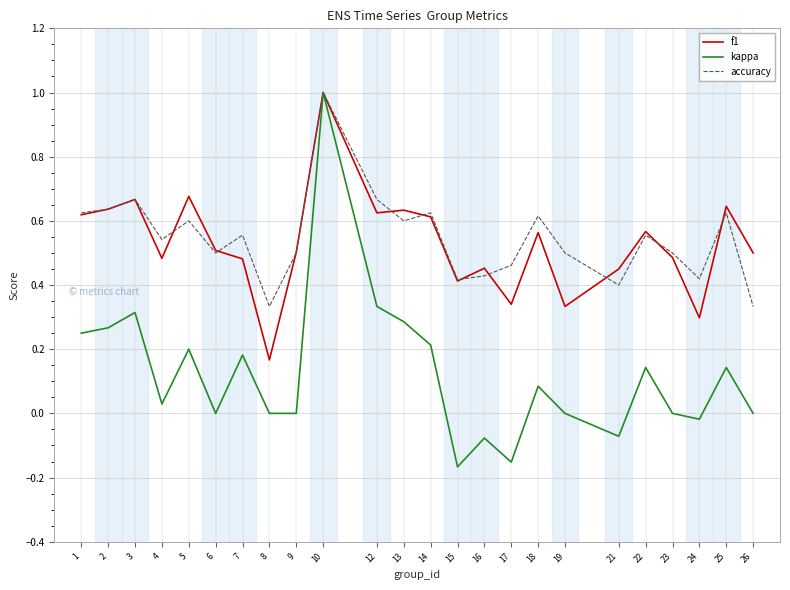

True or false: f1 has more than 2 interior local peaks.

True